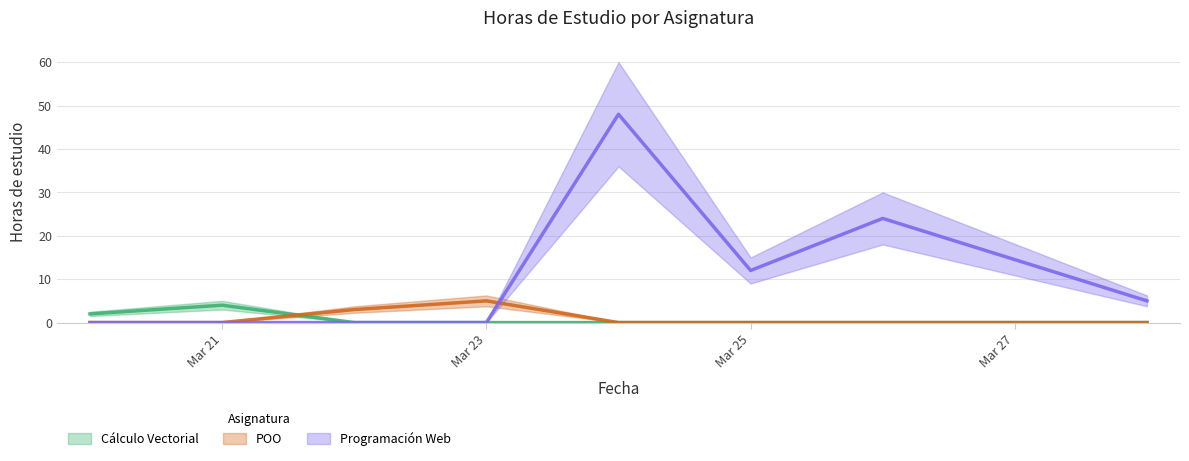

What is the difference between the highest and lowest values at 2025-03-24?

48